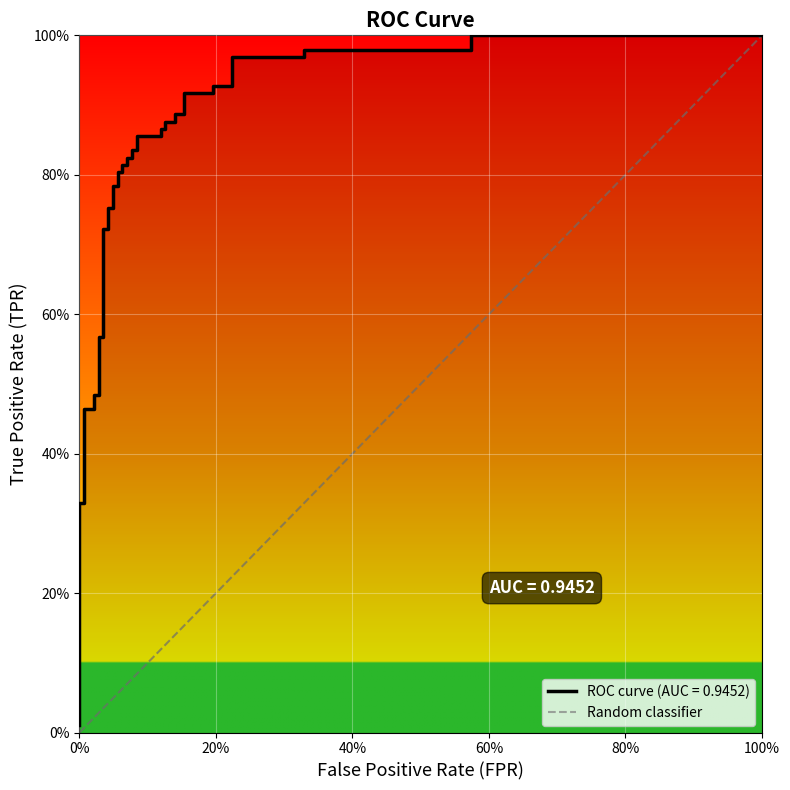

How many distinct data groups are displayed?

1